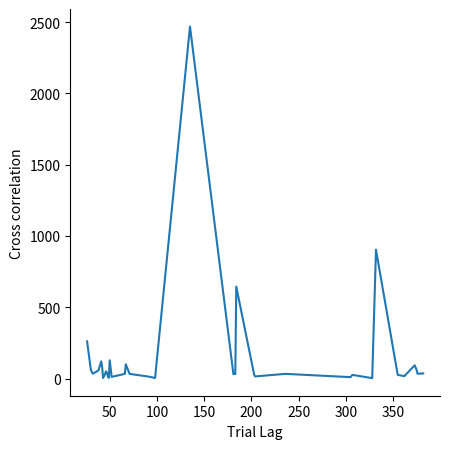

What is the greatest value displayed?

2468